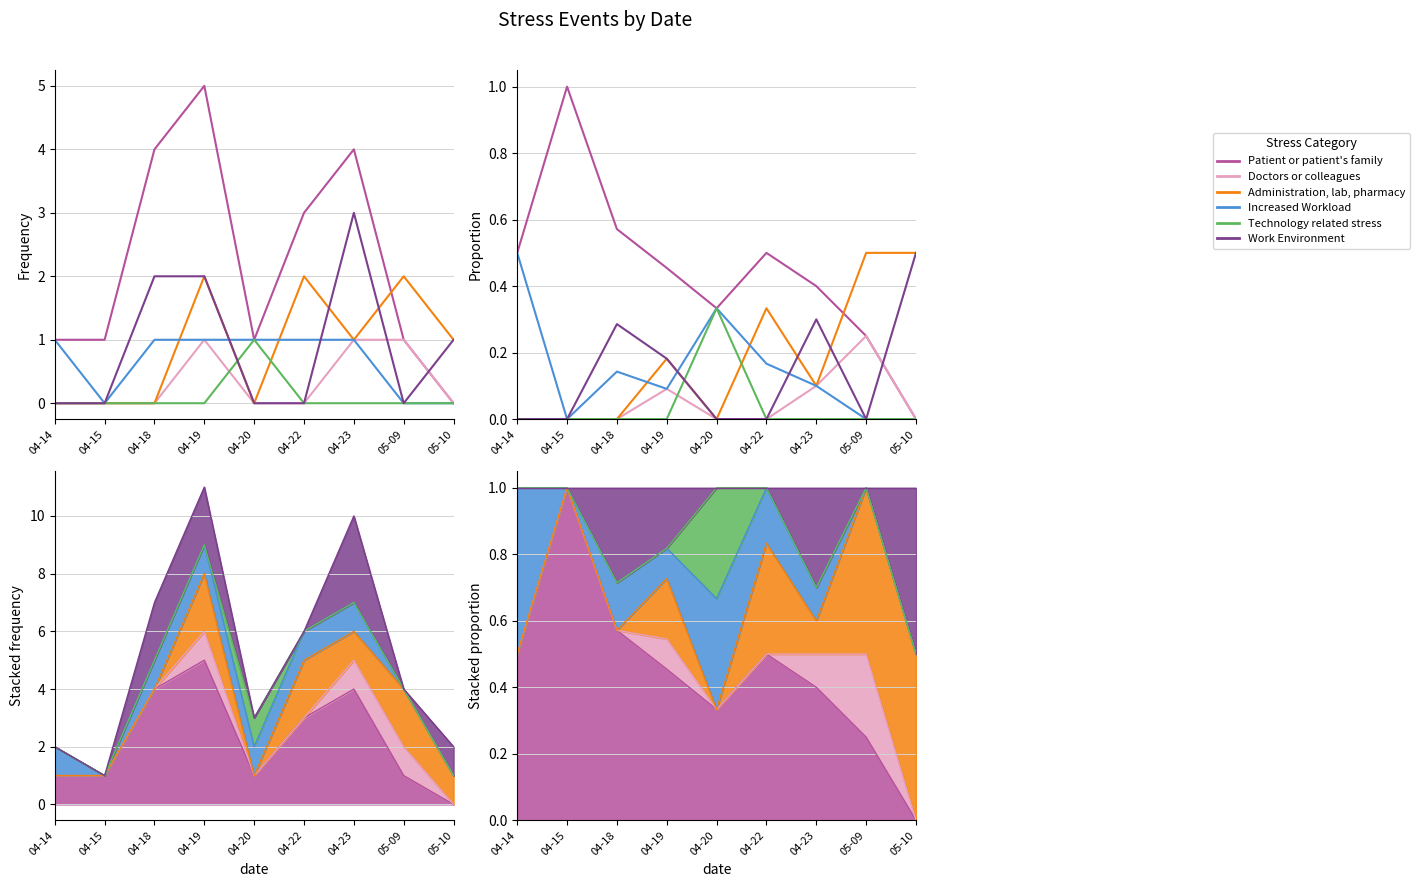

Reading left to right, what are all the values shown in this chart?

Patient or patient's family: 0.5	1.0	0.6	0.5	0.3	0.5	0.4	0.2	0.0
Doctors or colleagues: 0.0	0.0	0.0	0.1	0.0	0.0	0.1	0.2	0.0
Administration, lab, pharmacy: 0.0	0.0	0.0	0.2	0.0	0.3	0.1	0.5	0.5
Increased Workload: 0.5	0.0	0.1	0.1	0.3	0.2	0.1	0.0	0.0
Technology related stress: 0.0	0.0	0.0	0.0	0.3	0.0	0.0	0.0	0.0
Work Environment: 0.0	0.0	0.3	0.2	0.0	0.0	0.3	0.0	0.5